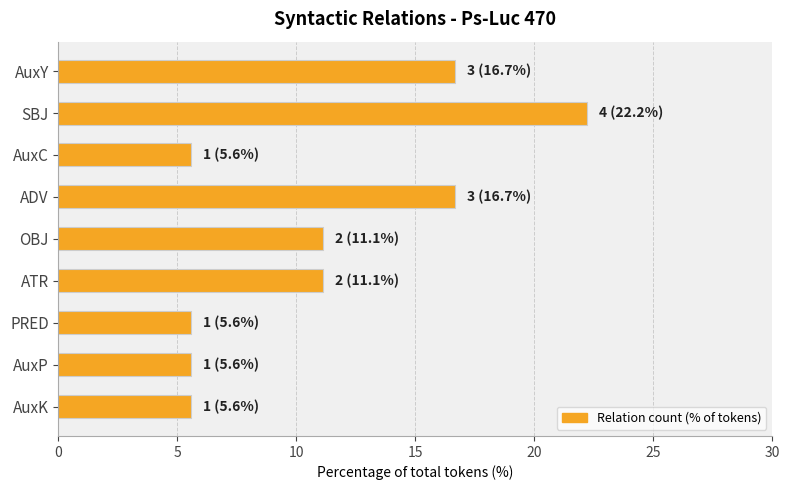

Does the chart contain any negative values?

No